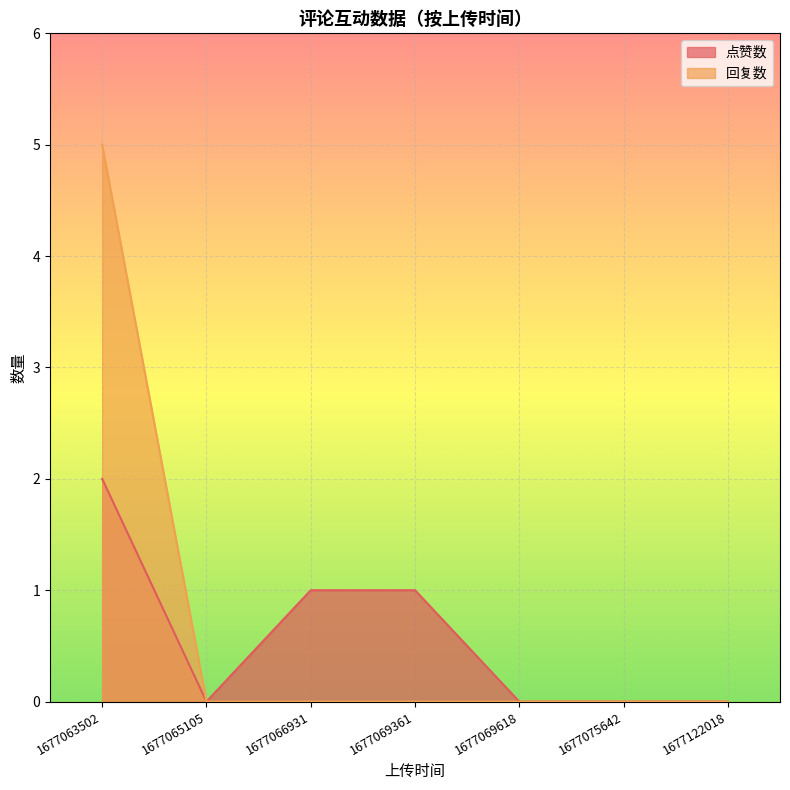

True or false: 点赞数 has more than 2 interior local peaks.

False